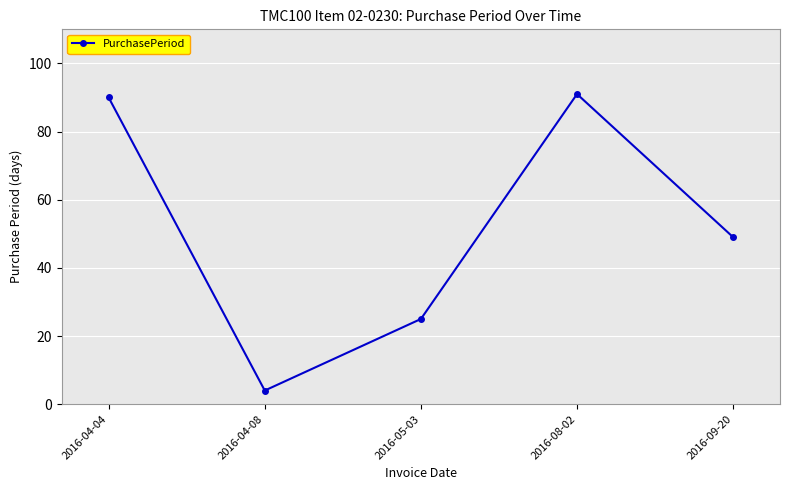

How many lines are shown in the chart?

1